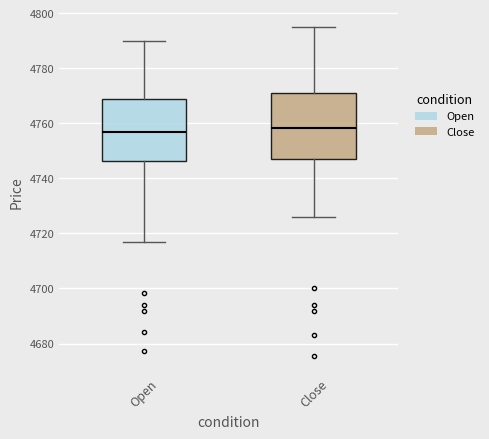

Where does the median line of the box for Close sit on the y-axis? The values are not printed on the chart, so give them approximately, as read against the axis.

4758